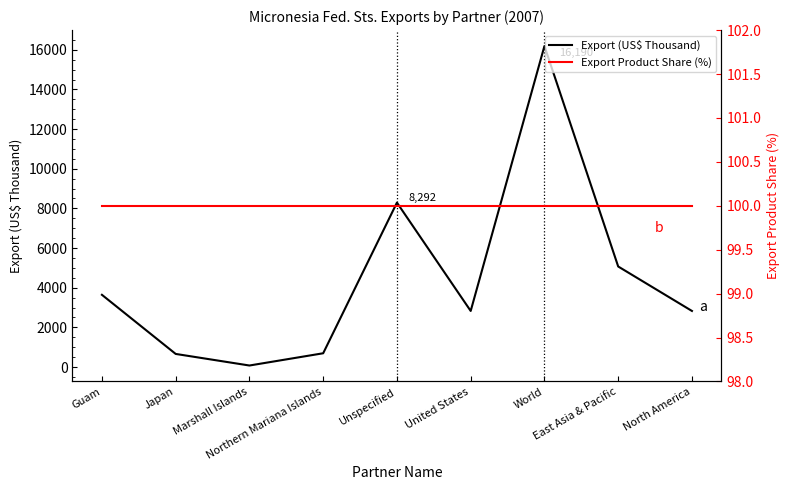

Is it true that Export (US$ Thousand) equals 789.2 at Guam?

False